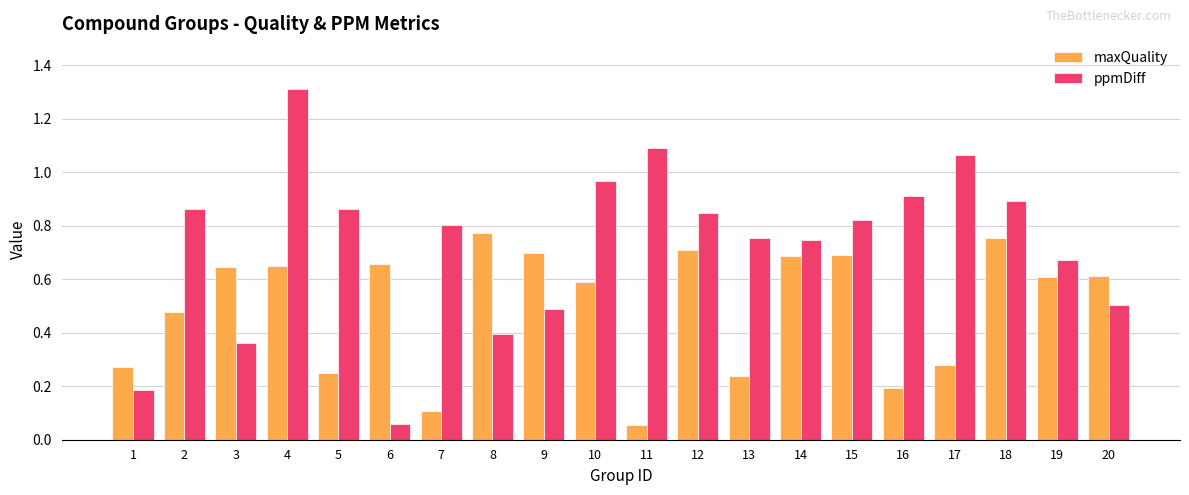

The ppmDiff series shows 0.1 at 6. True or false?

True